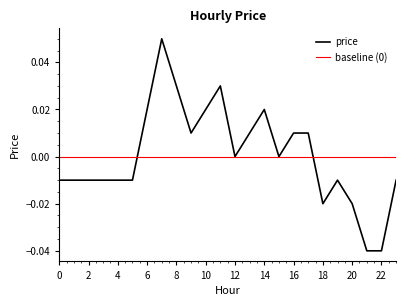

List the labels in order of value, largest first.

7, 8, 11, 6, 10, 14, 9, 13, 16, 17, 12, 15, 0, 1, 2, 3, 4, 5, 19, 23, 18, 20, 21, 22